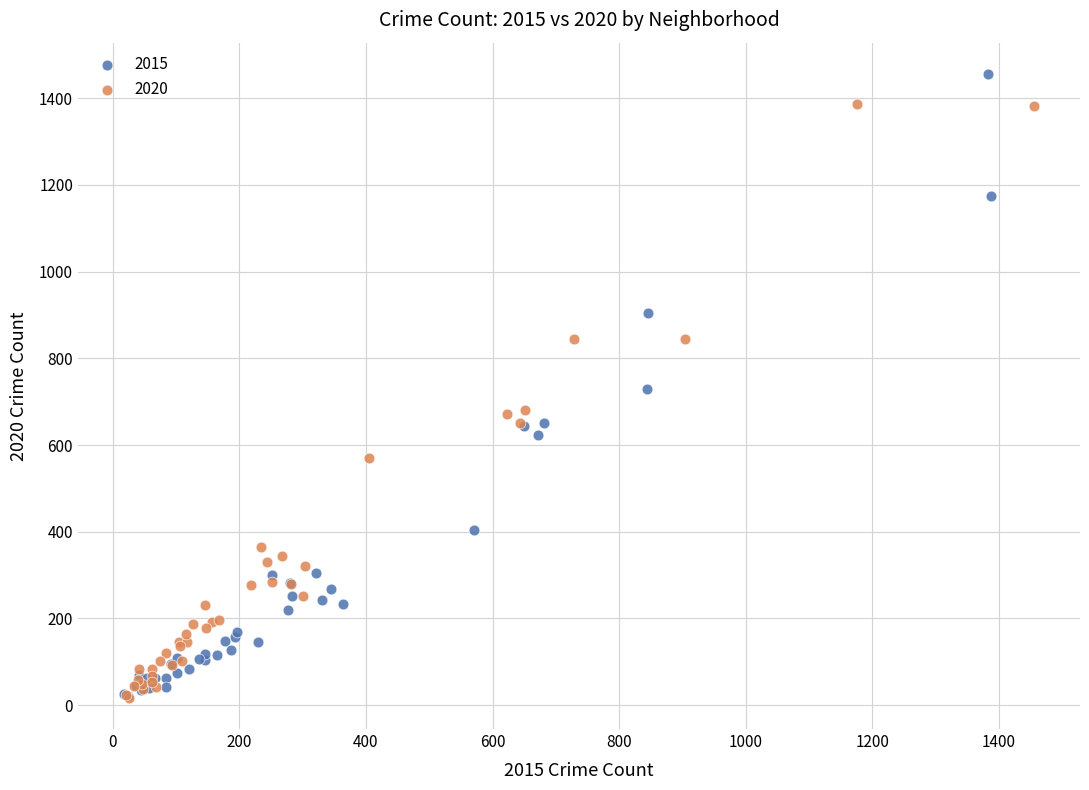

Which series has the widest spread of Y values?

2015